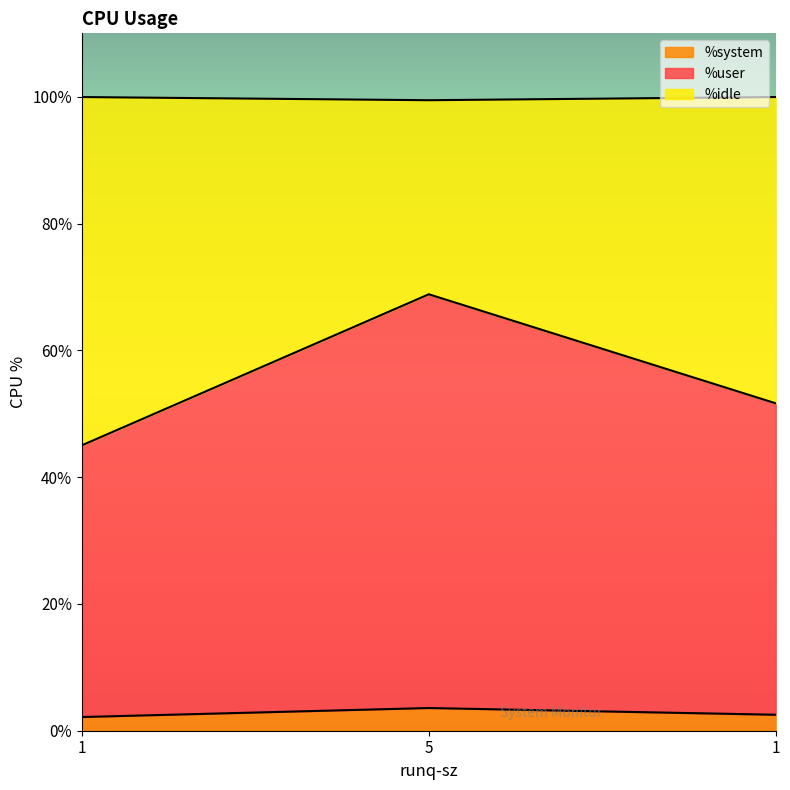

Which series has the widest spread of values?

%user